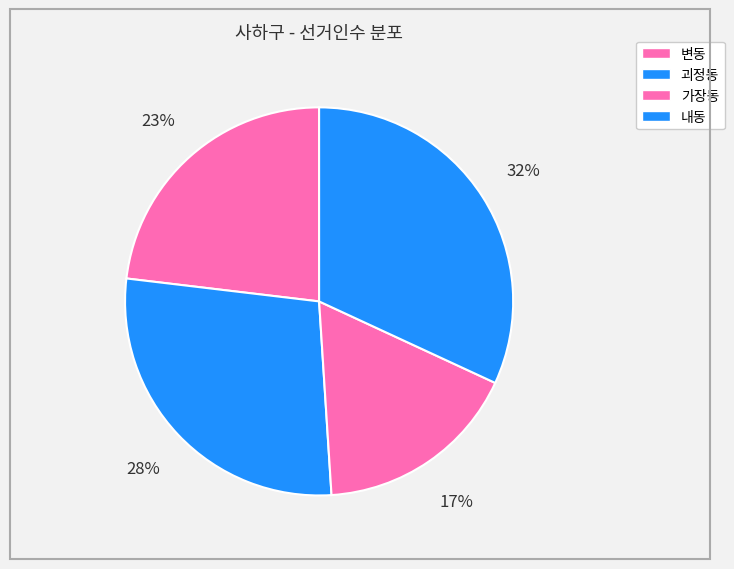

Which category has the smallest portion of the pie?

가장동